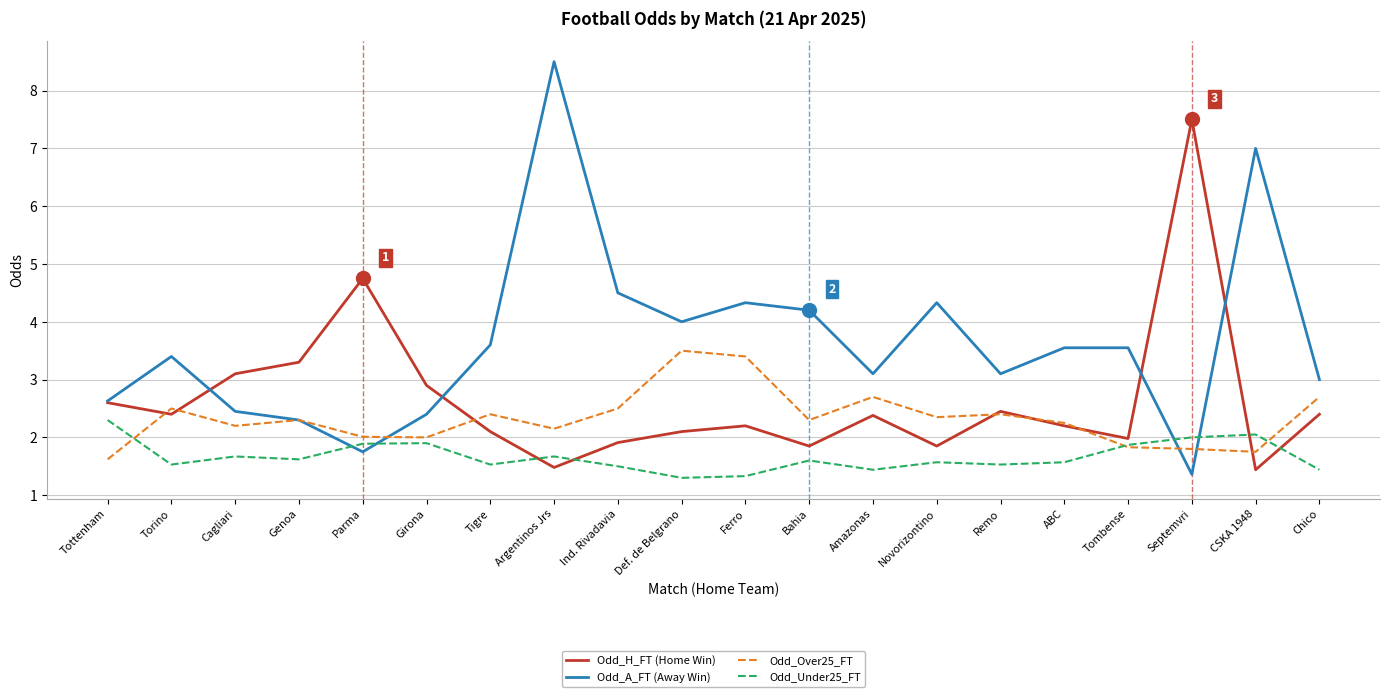

What is the total value across all series at Novorizontino?

10.1